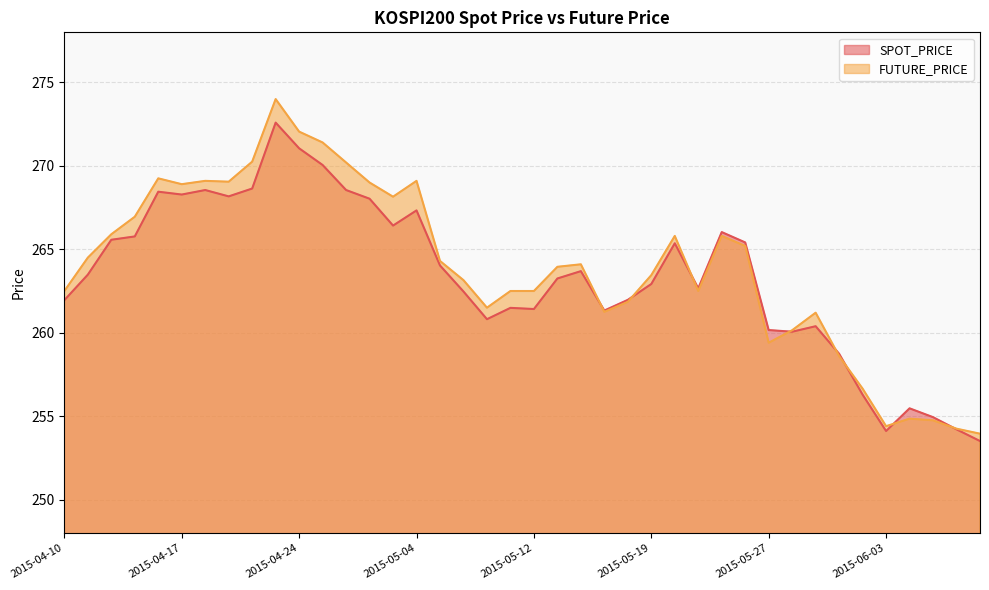

What are all the series names shown in the legend?

SPOT_PRICE, FUTURE_PRICE